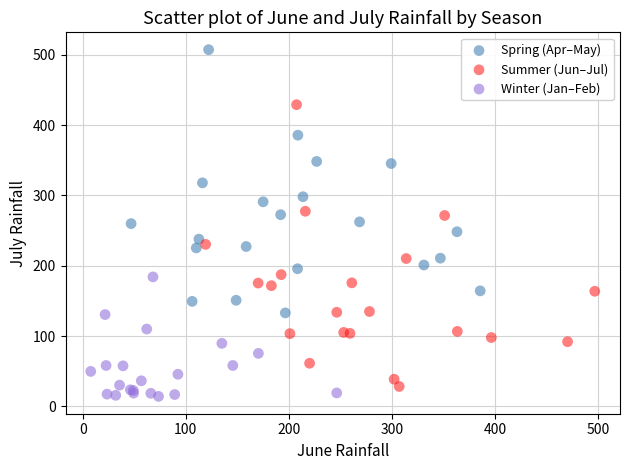

Which series reaches the maximum Y coordinate?

Spring (Apr–May)